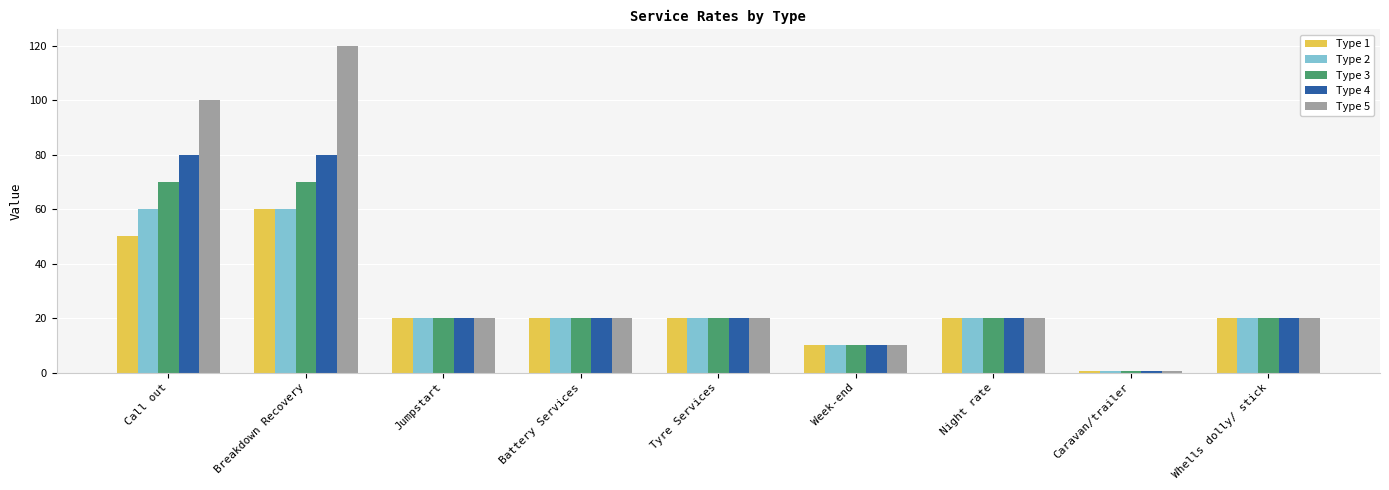

Is the value of Type 2 at Breakdown Recovery greater than the value of Type 4 at Tyre Services?

Yes